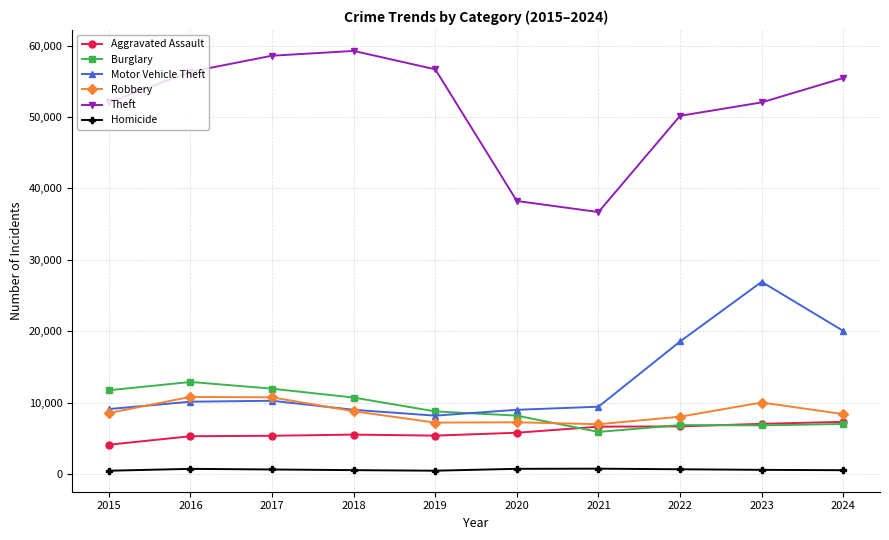

How many times do Robbery and Burglary cross each other?

1